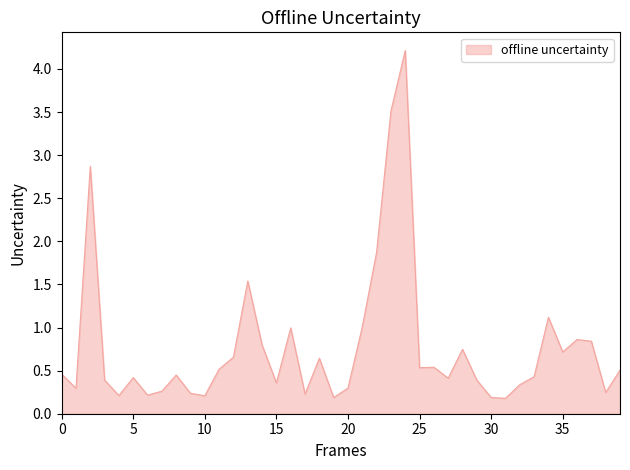

What is the greatest value displayed?

4.2